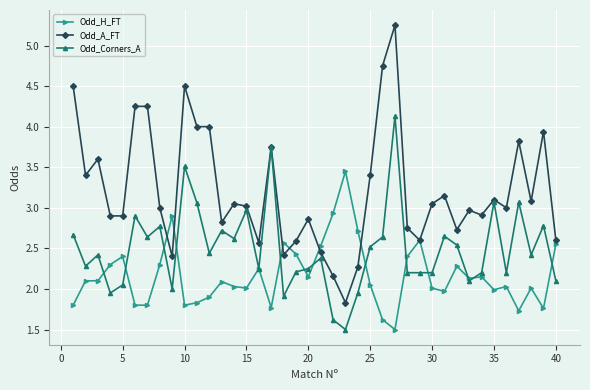

List the series in order of their peak value, lowest first.

Odd_H_FT, Odd_Corners_A, Odd_A_FT